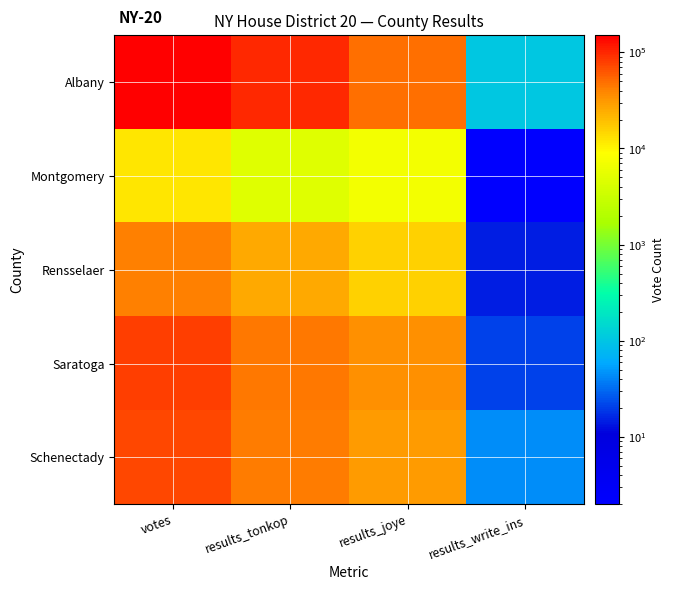

How many categories are shown in the chart?

4